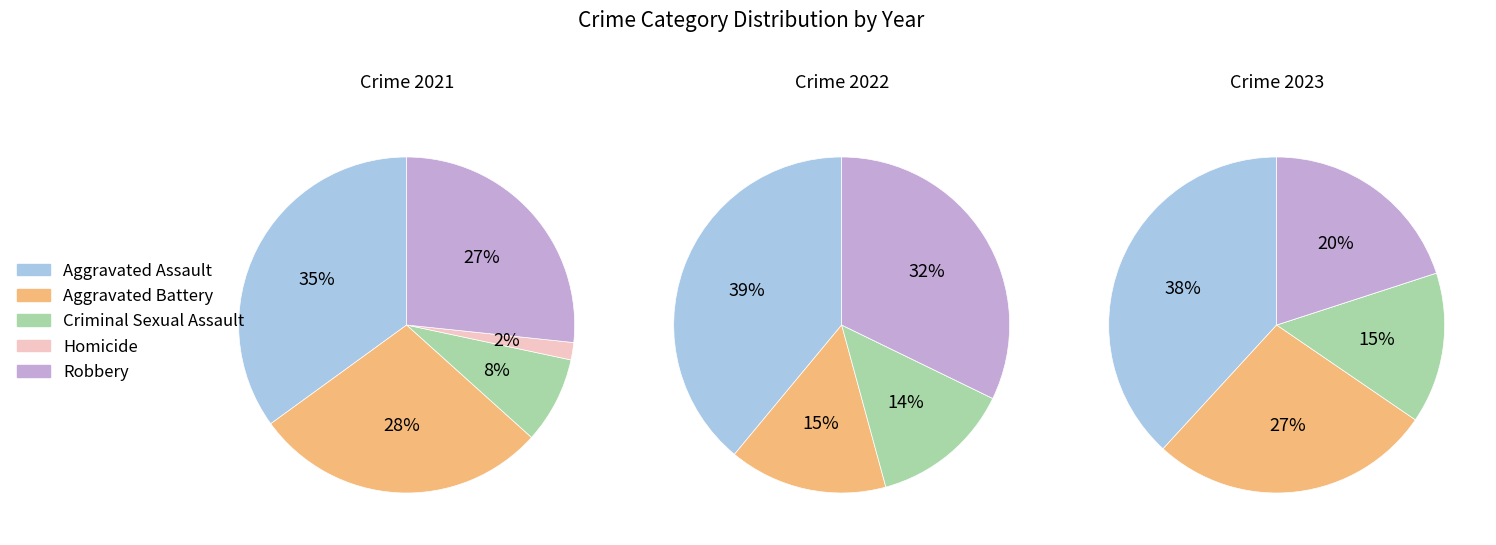

What is the change in value from Aggravated Battery to Criminal Sexual Assault?

-12